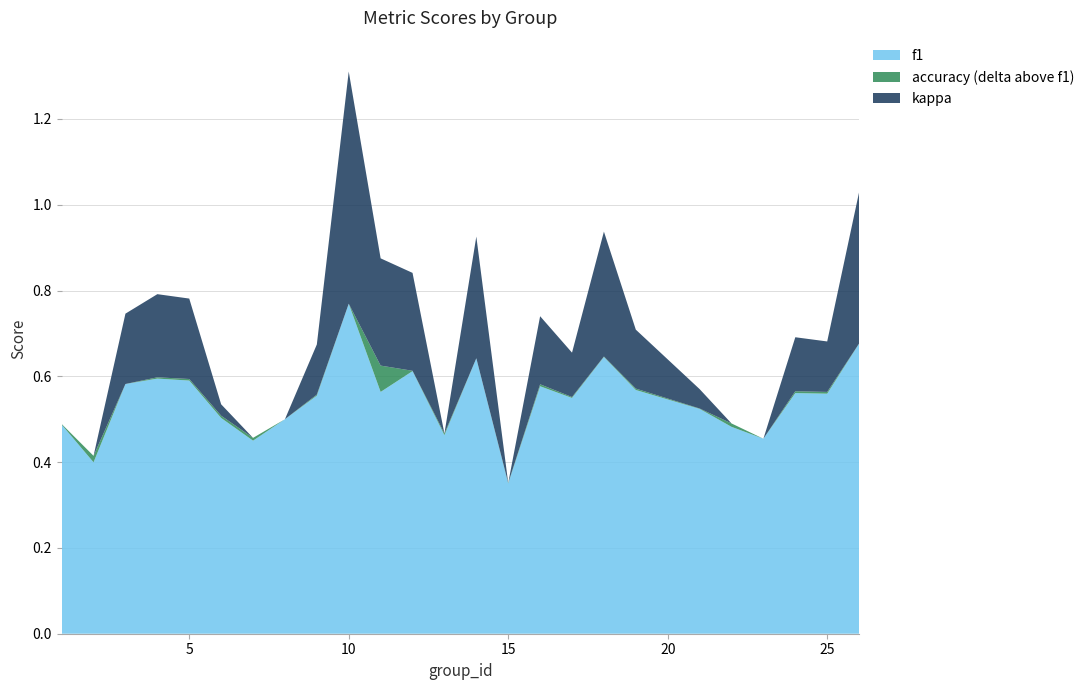

Which category has the lowest value in the f1 series?

15